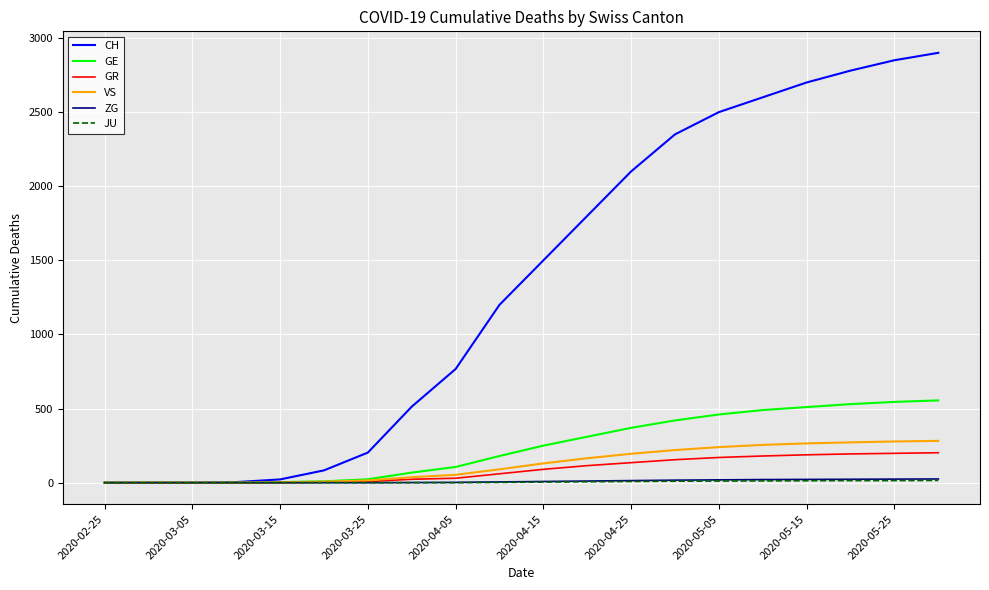

How many lines are shown in the chart?

6